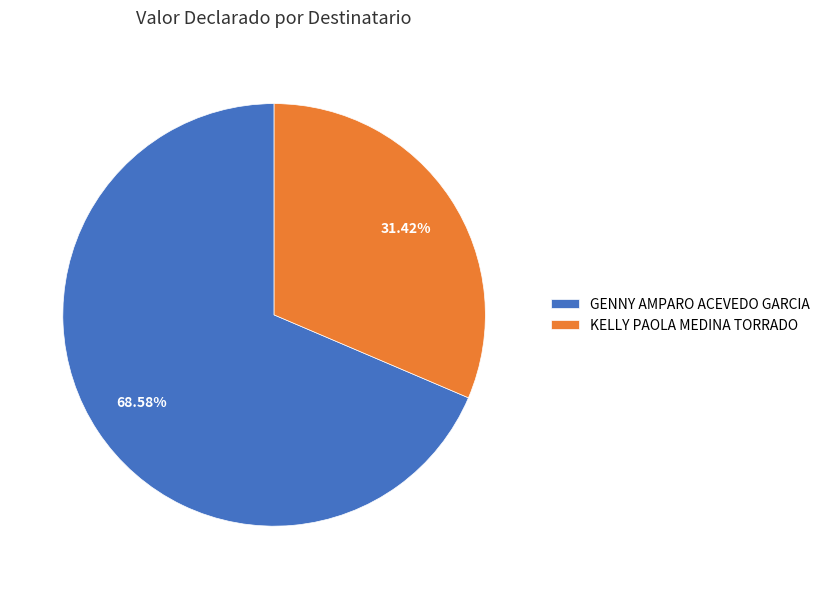

To the nearest percent, what is the average slice percentage?

50%